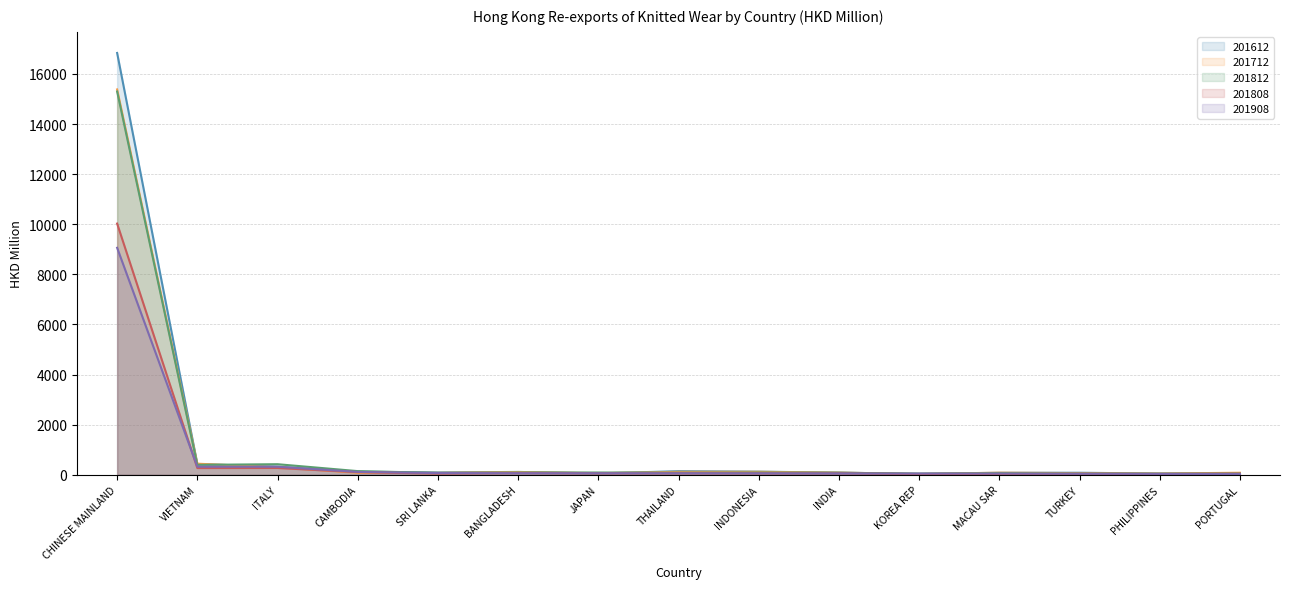

What is the lowest value of the 201612 series?

39.6